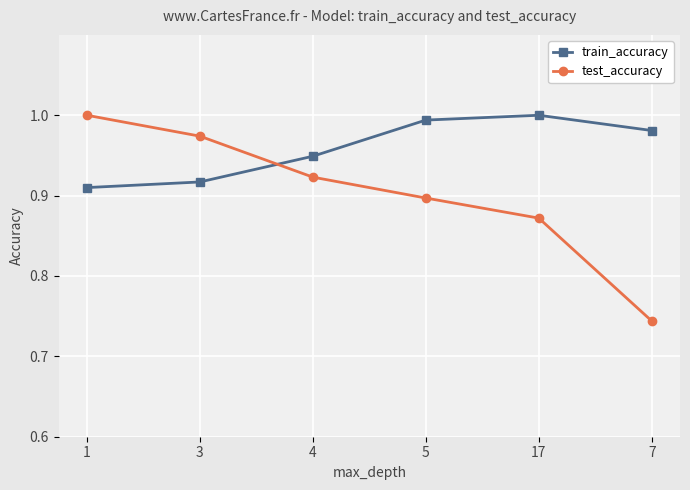

Is this an area chart (filled region under the line)?

No